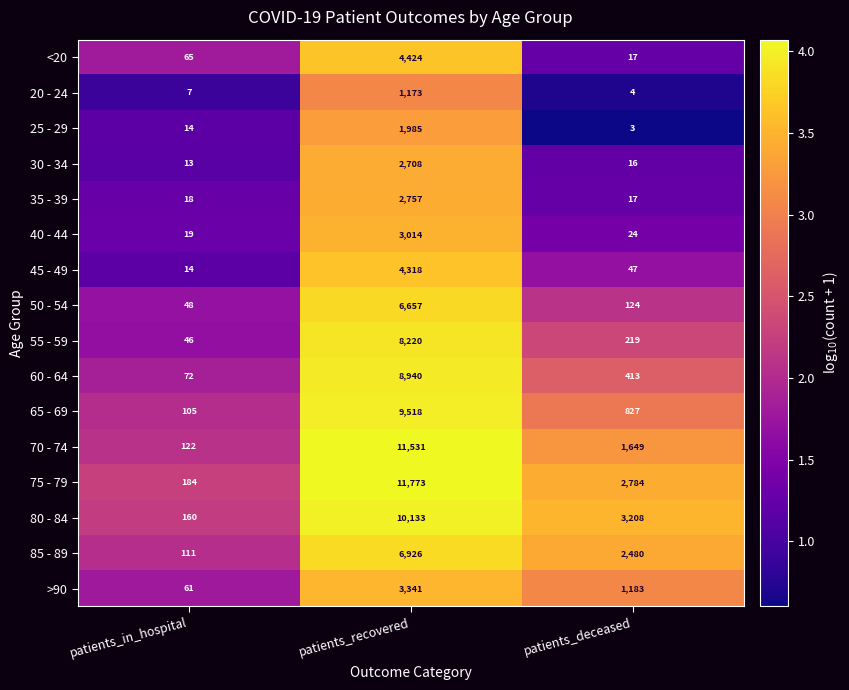

Which label corresponds to the largest value in the chart?

patients_recovered